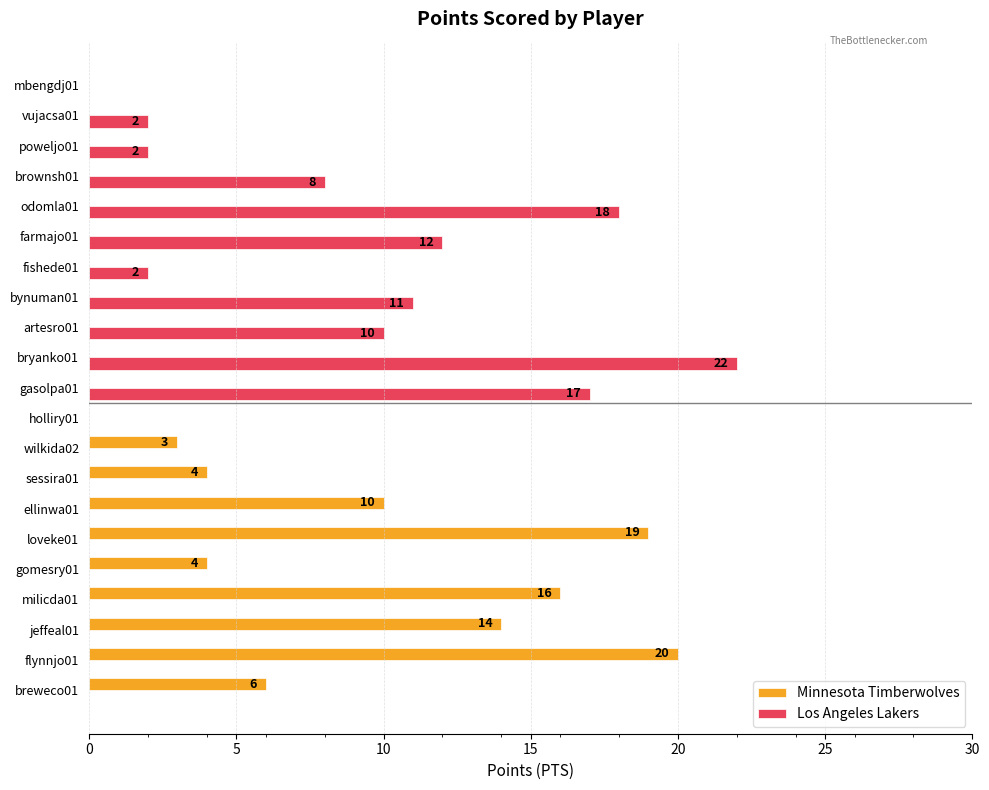

At which label does Los Angeles Lakers reach its peak?

bryanko01